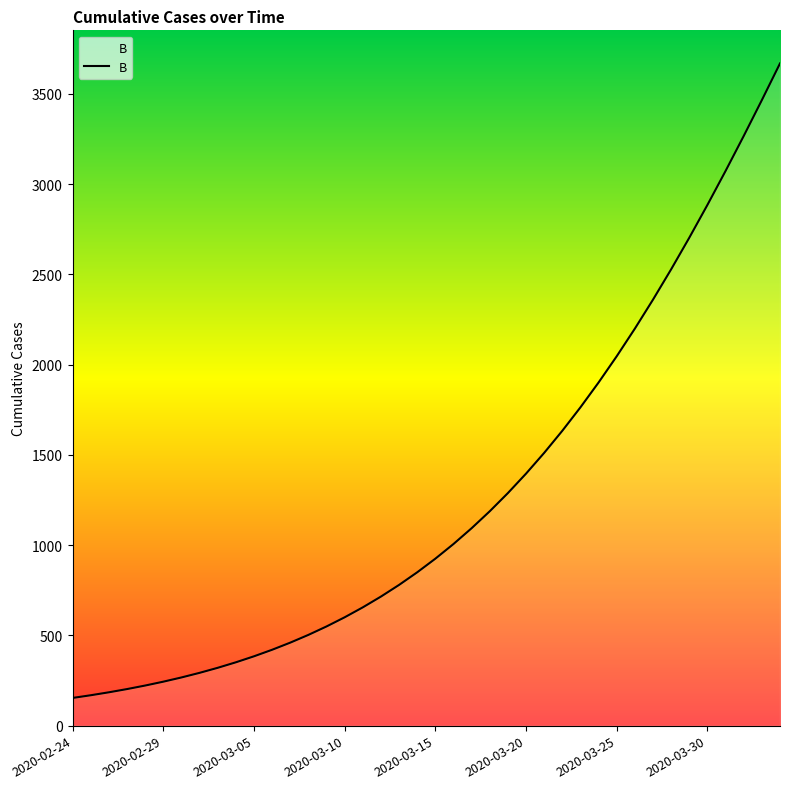

What is the difference between the maximum and minimum values?

3515.0